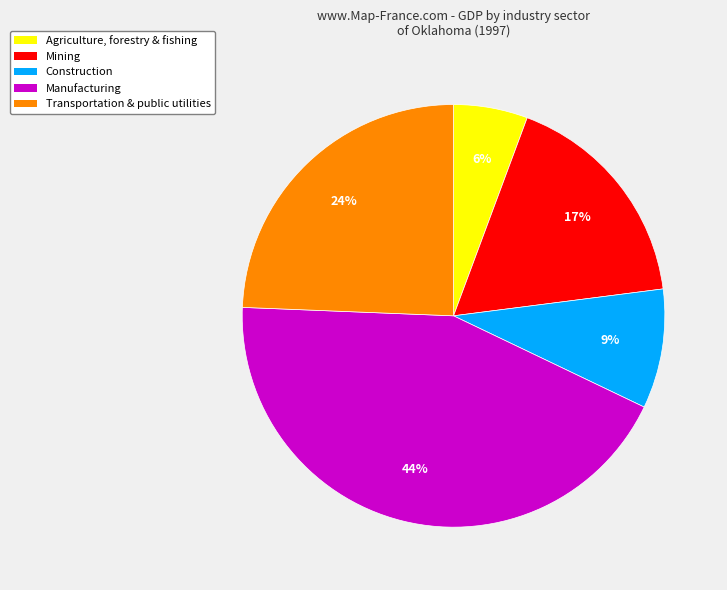

Is the sum of Agriculture, forestry & fishing and Construction greater than half?

No